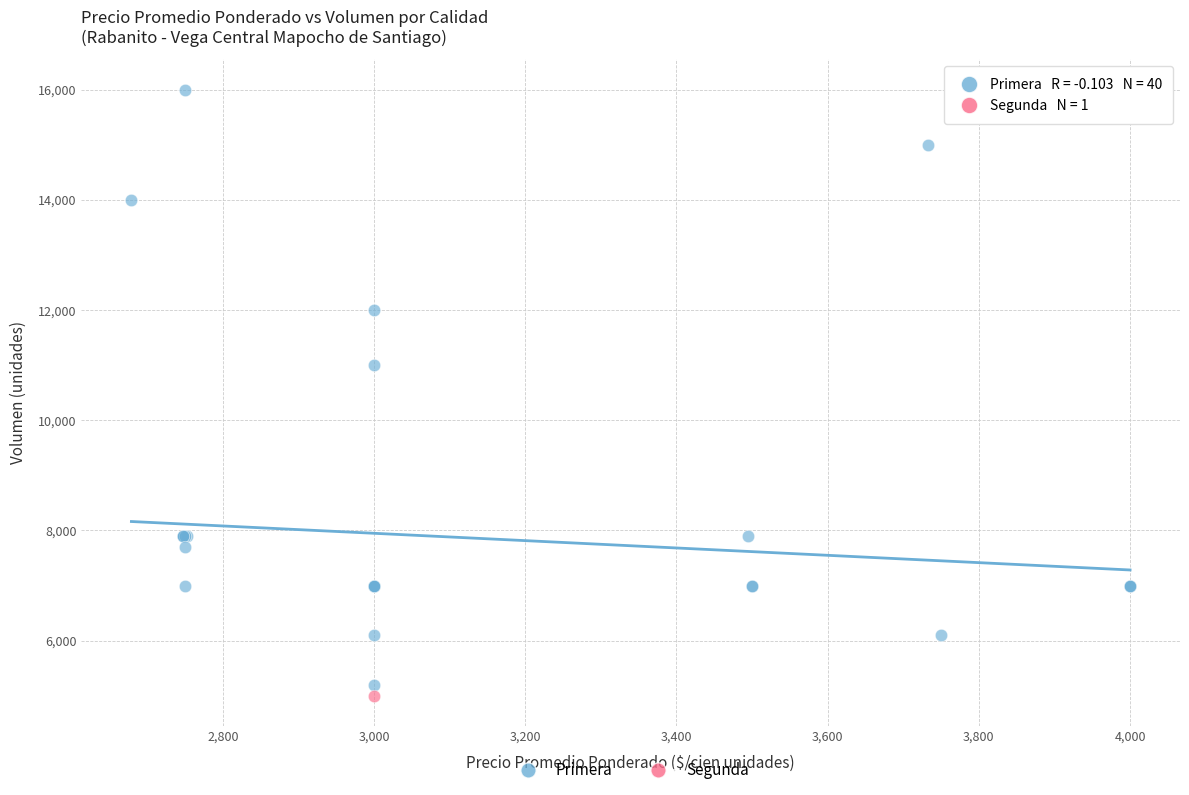

What are all the series names shown in the legend?

Primera, Segunda